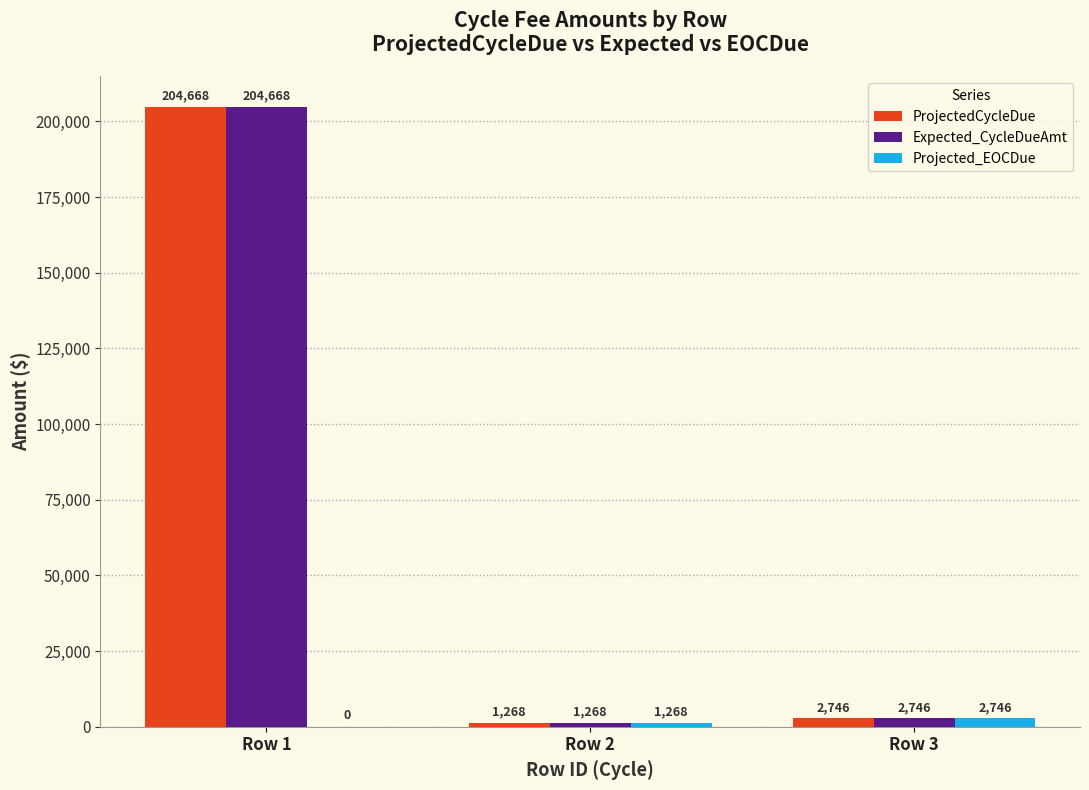

How many groups of bars are there?

3